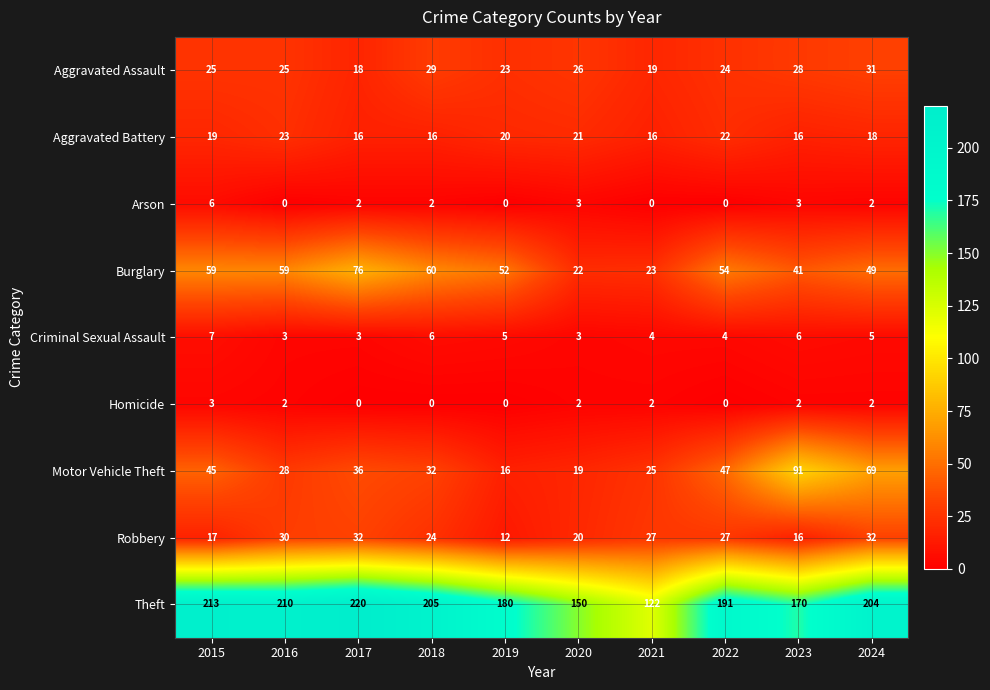

What is the average value of the Robbery series?

24